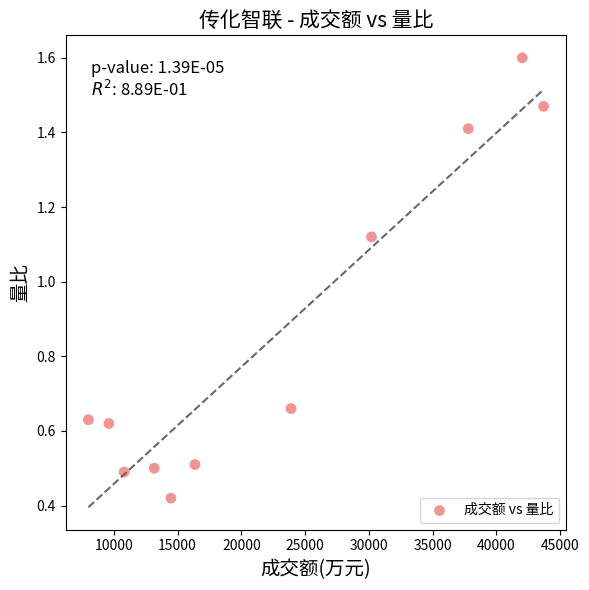

What is the range of Y values (max minus min)?

1.2